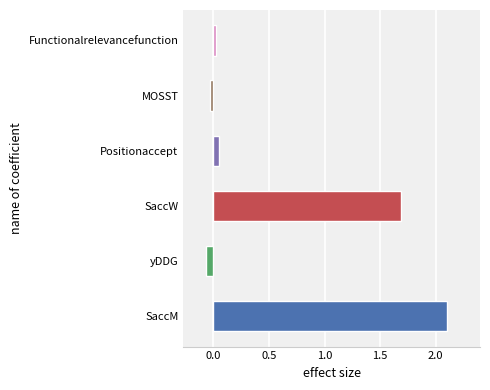

What is the average value?

0.6